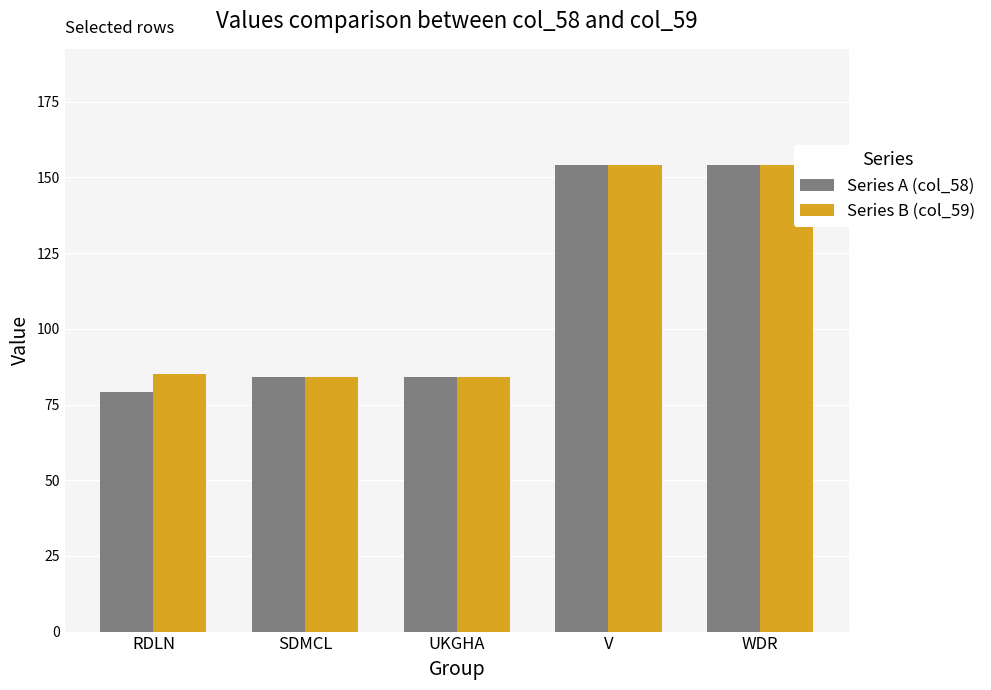

What is the difference between the maximum and minimum values in the Series A (col_58) series?

75